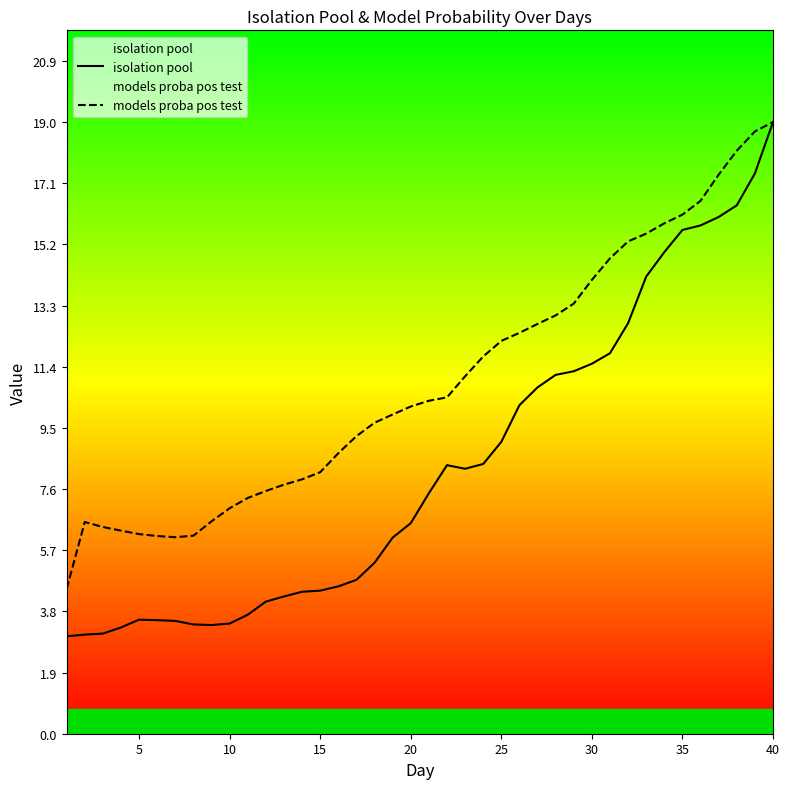

What is the difference between the second highest and second lowest values in the isolation pool series?

14.3